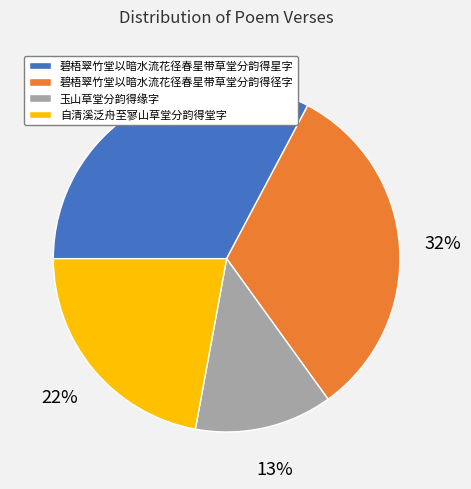

Approximately how many times larger is the value at 碧梧翠竹堂以暗水流花径春星带草堂分韵得星字 compared to 碧梧翠竹堂以暗水流花径春星带草堂分韵得径字?

1.0